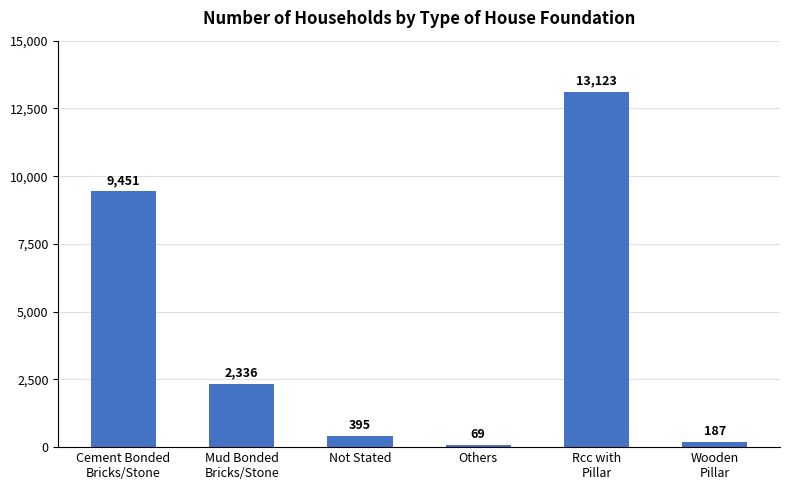

What is the change in value from Mud Bonded
Bricks/Stone to Not Stated?

-1941